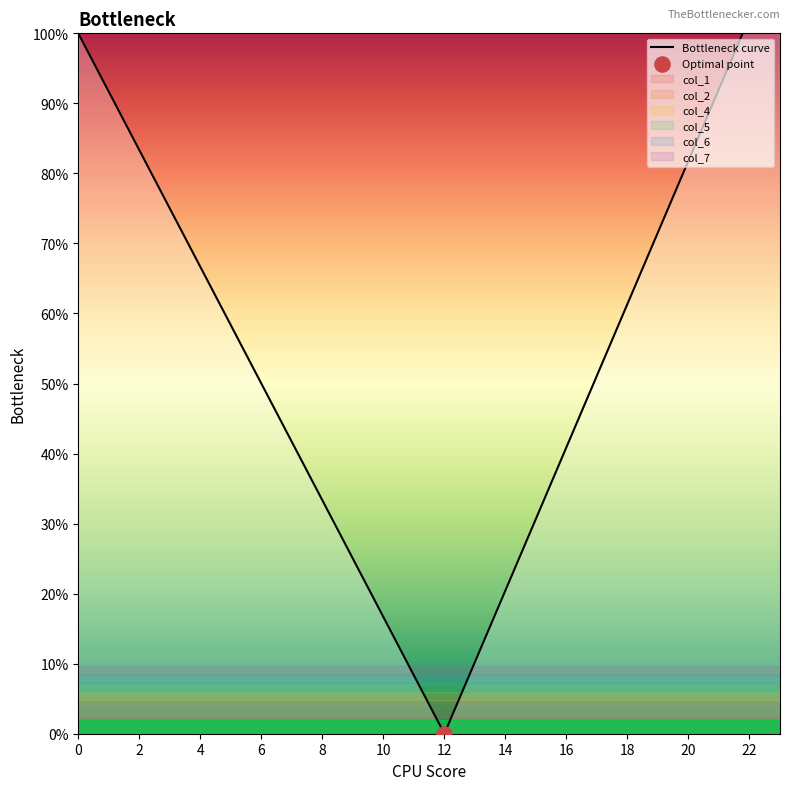

Which has a higher value, 19 or 16?

19